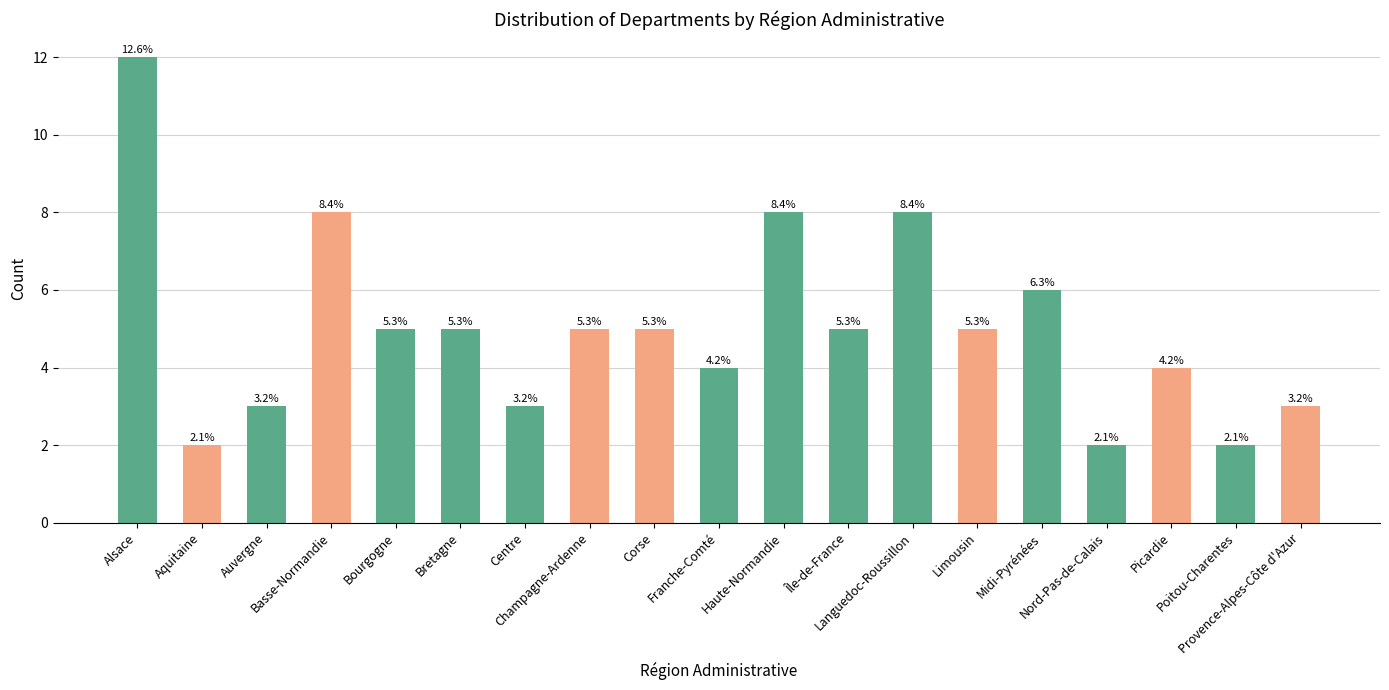

Is it true that the value at Picardie is 7?

False